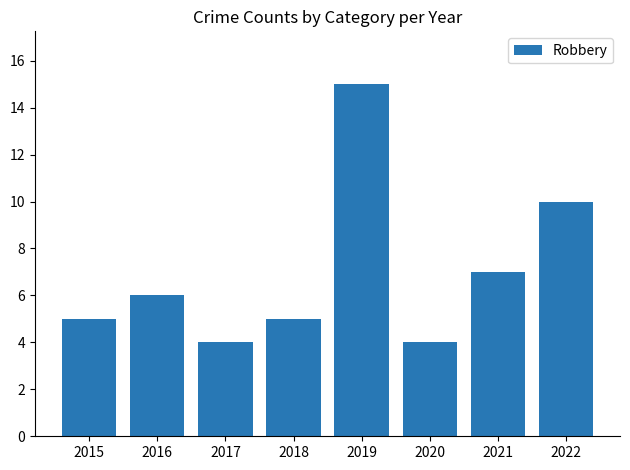

How many data points does each series have?

8